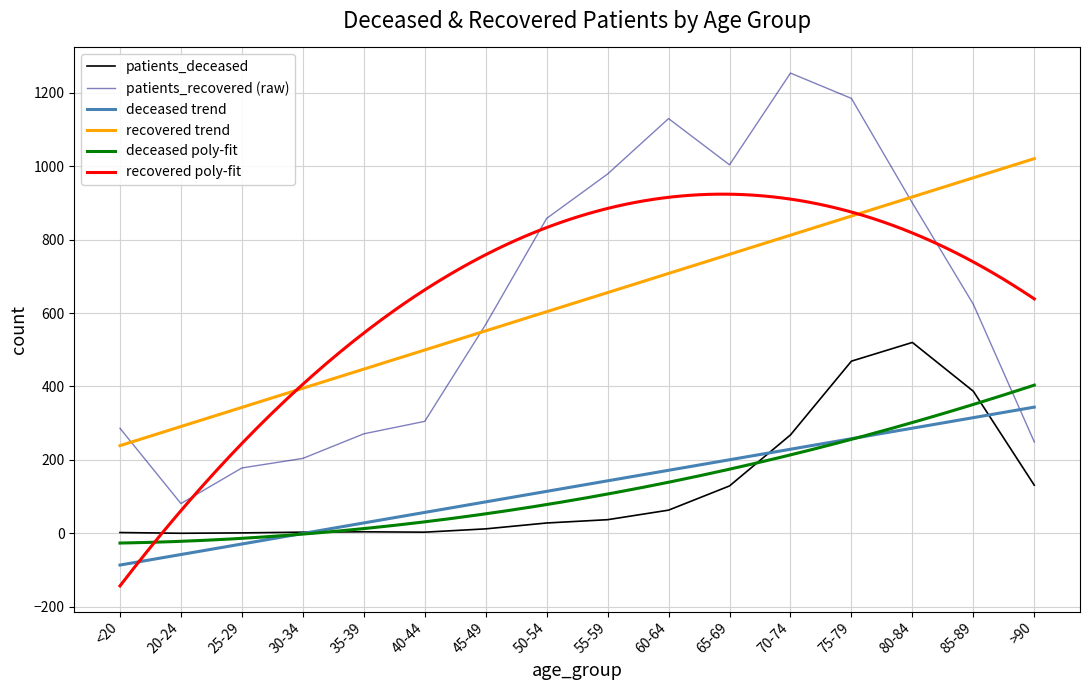

Reading left to right, transcribe all the data shown in this chart.

patients_deceased: <20=2	20-24=0	25-29=1	30-34=3	35-39=4	40-44=3	45-49=12	50-54=28	55-59=37	60-64=63	65-69=129	70-74=268	75-79=469	80-84=520	85-89=387	>90=131
patients_recovered: <20=286	20-24=81	25-29=178	30-34=204	35-39=271	40-44=305	45-49=569	50-54=858	55-59=979	60-64=1130	65-69=1004	70-74=1254	75-79=1185	80-84=900	85-89=624	>90=249